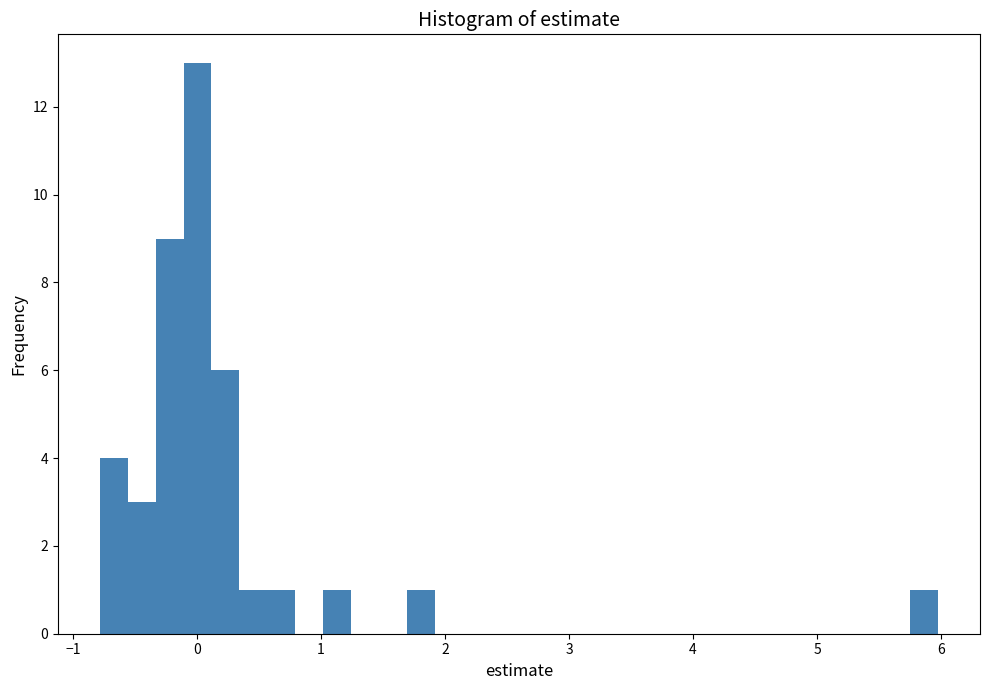

Read against the x-axis, roughly where is the centre of the tallest bar?

0.0